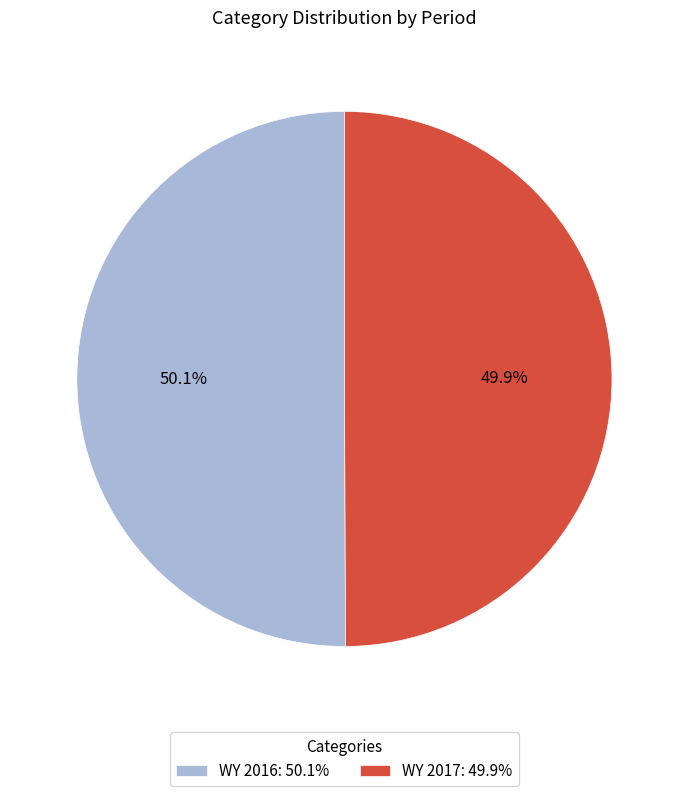

Count the number of slices in the pie.

2